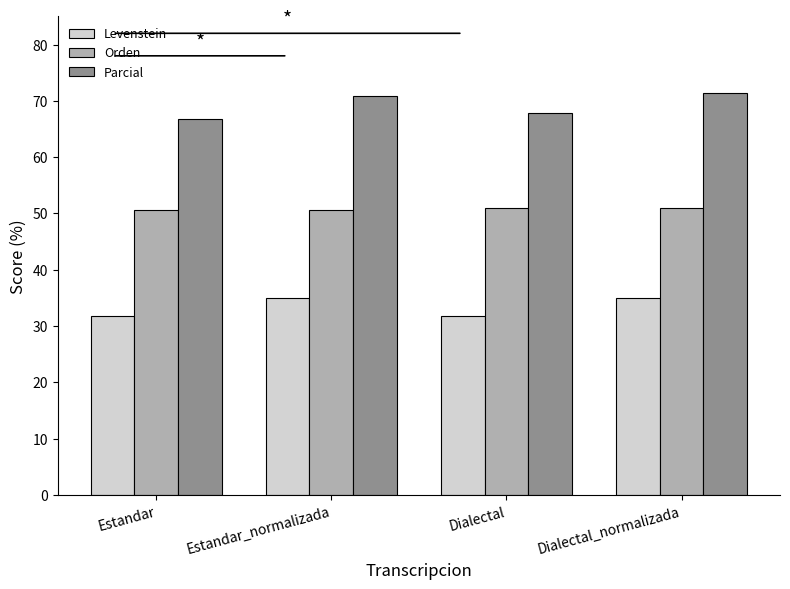

How many distinct data groups are displayed?

3